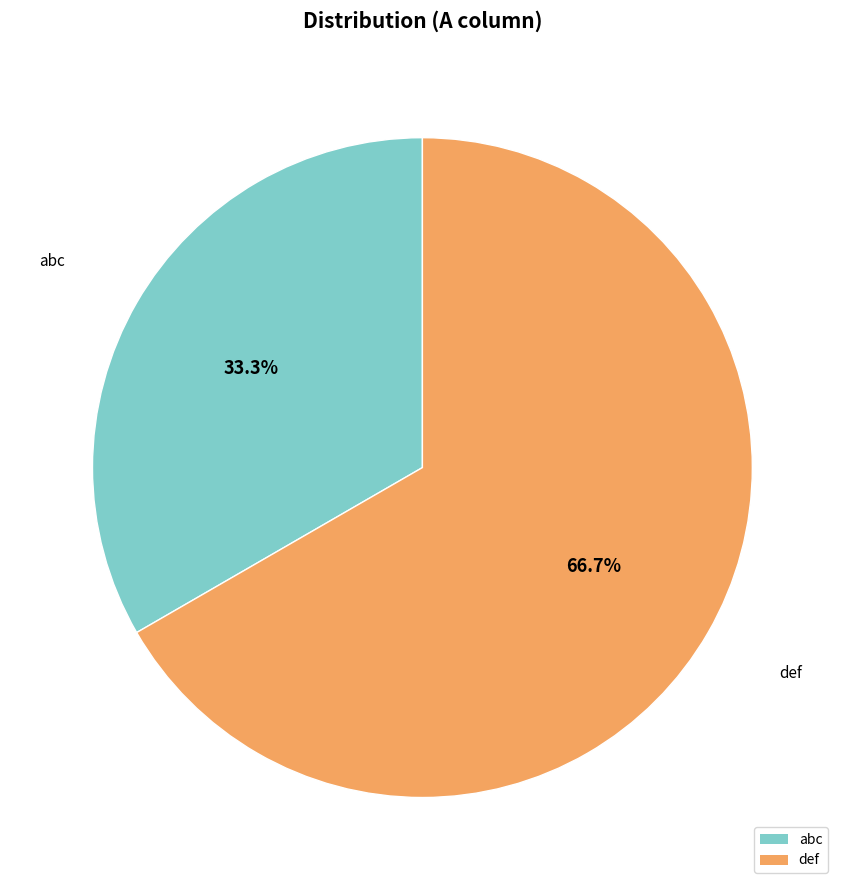

The def slice represents 67% of the pie. True or false?

True